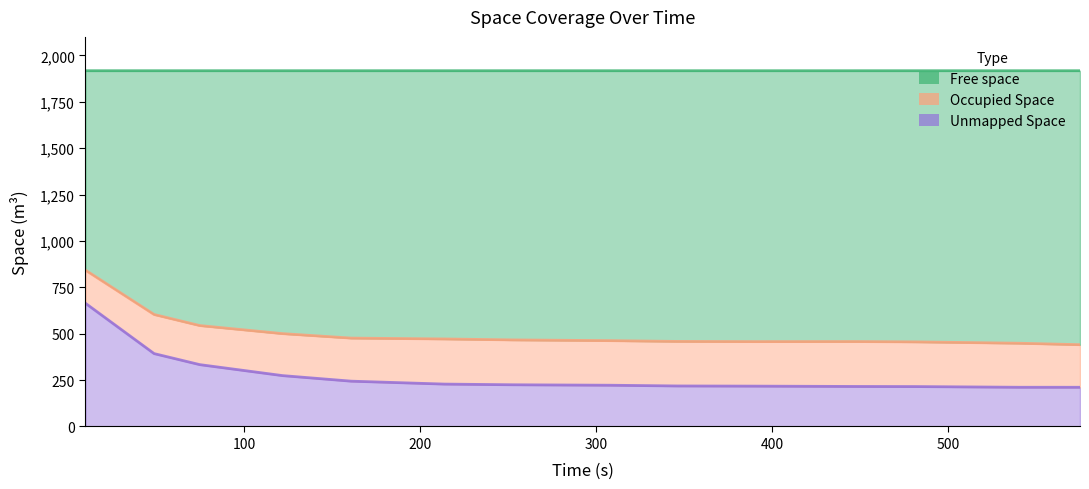

What value does the Unmapped Space series have at 389.93?

217.5